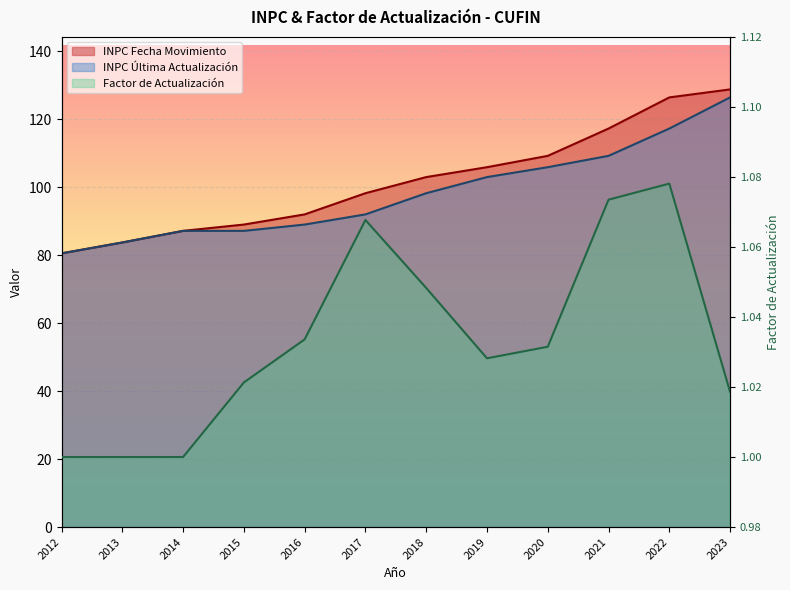

Reading right to left, extract all data points from this chart.

INPC Fecha Movimiento: 128.8	126.5	117.3	109.3	105.9	103.0	98.3	92.0	89.0	87.2	83.8	80.6
INPC Última Actualización: 126.5	117.3	109.3	105.9	103.0	98.3	92.0	89.0	87.2	87.2	83.8	80.6
Factor de Actualización: 1.0	1.1	1.1	1.0	1.0	1.0	1.1	1.0	1.0	1.0	1.0	1.0